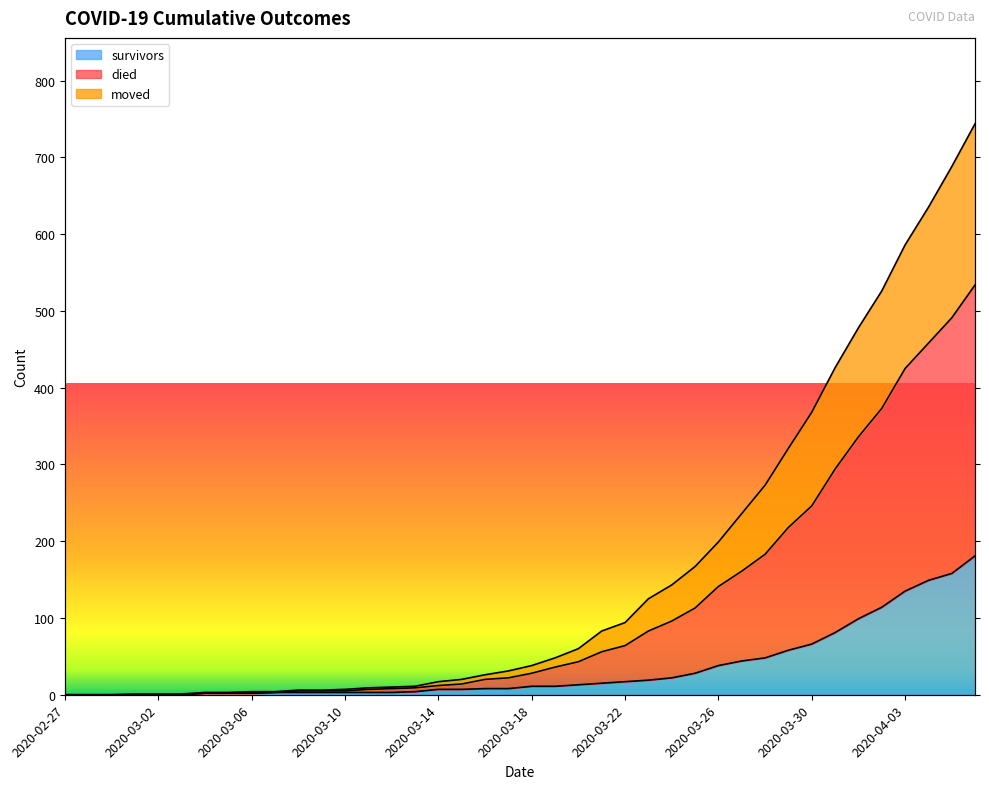

At which category is the sum across all series the highest?

2020-04-06